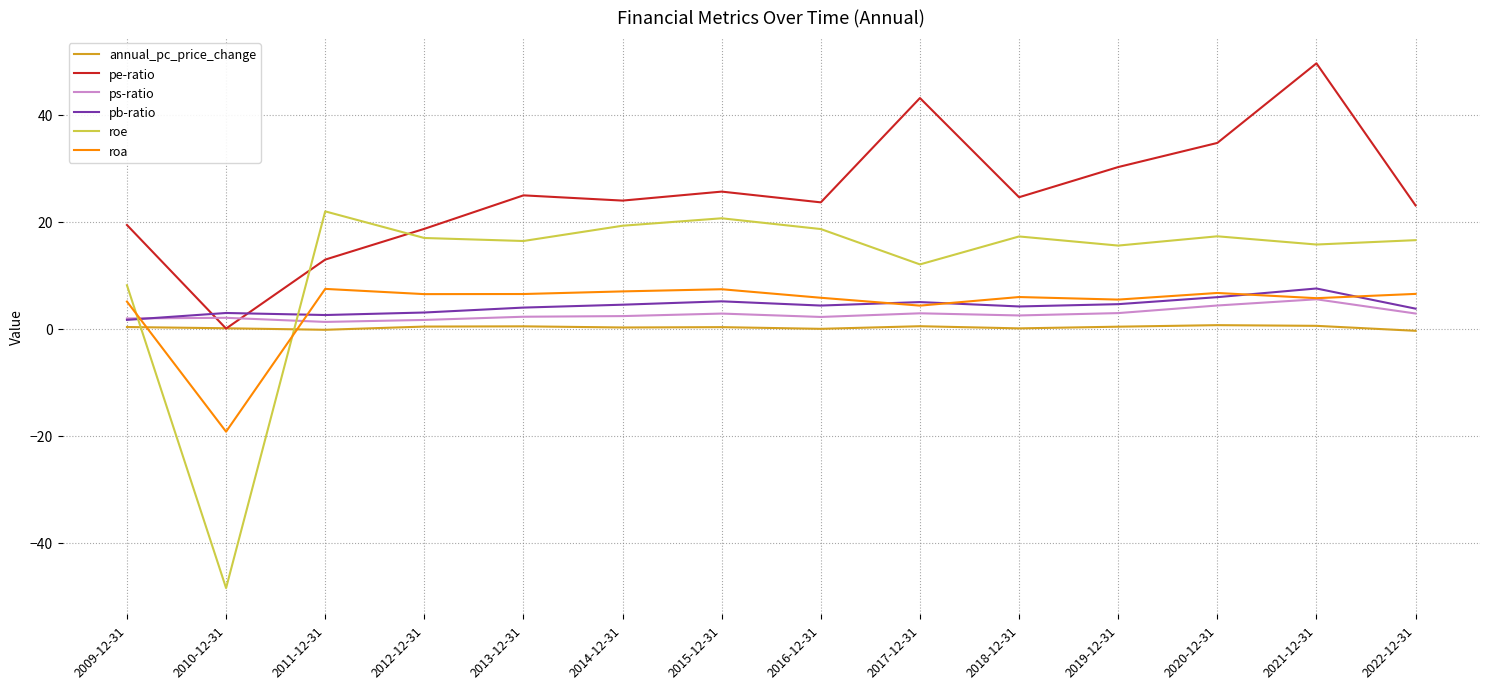

In roe, how many points are higher than both neighbors (excluding endpoints)?

4